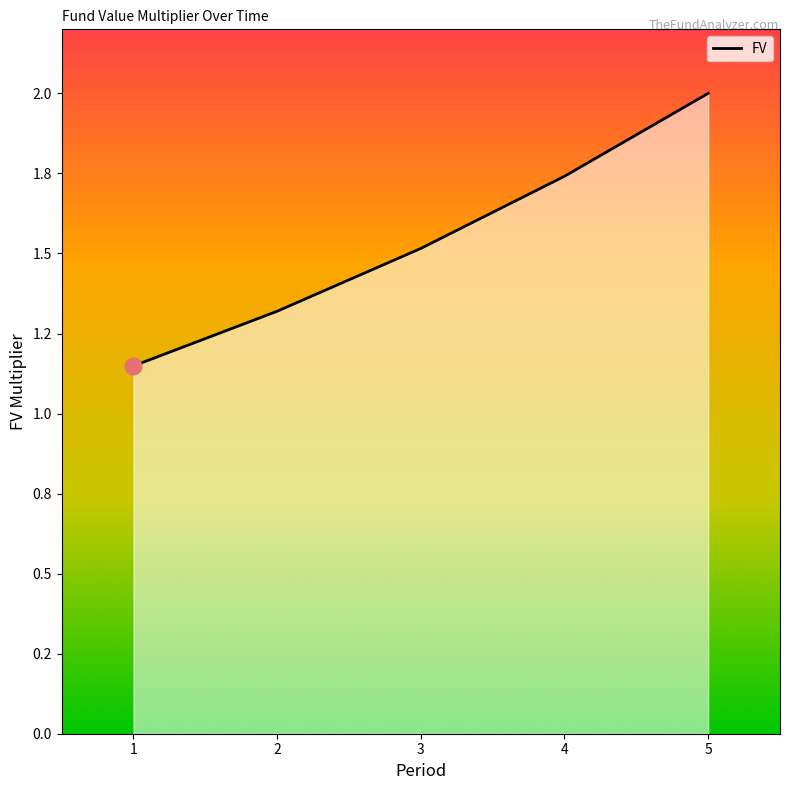

Reading left to right, transcribe all the data shown in this chart.

5=2.0	4=1.7	3=1.5	2=1.3	1=1.1